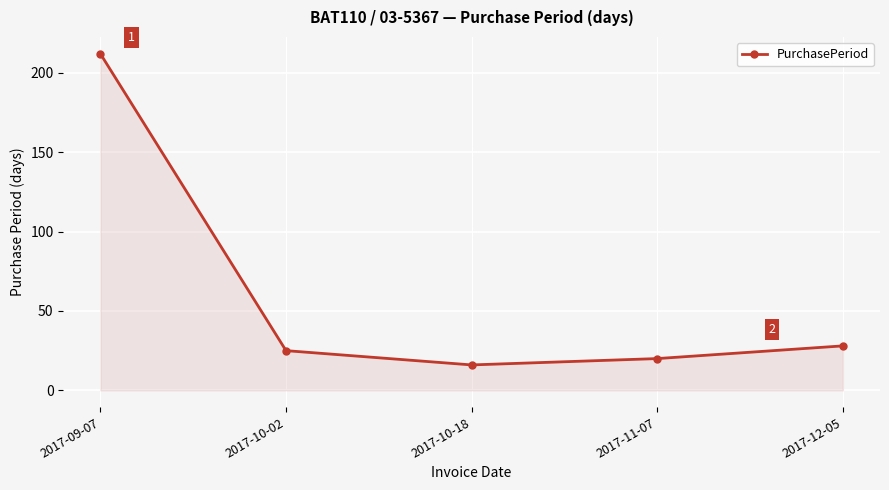

What is the difference between the maximum and minimum values?

196